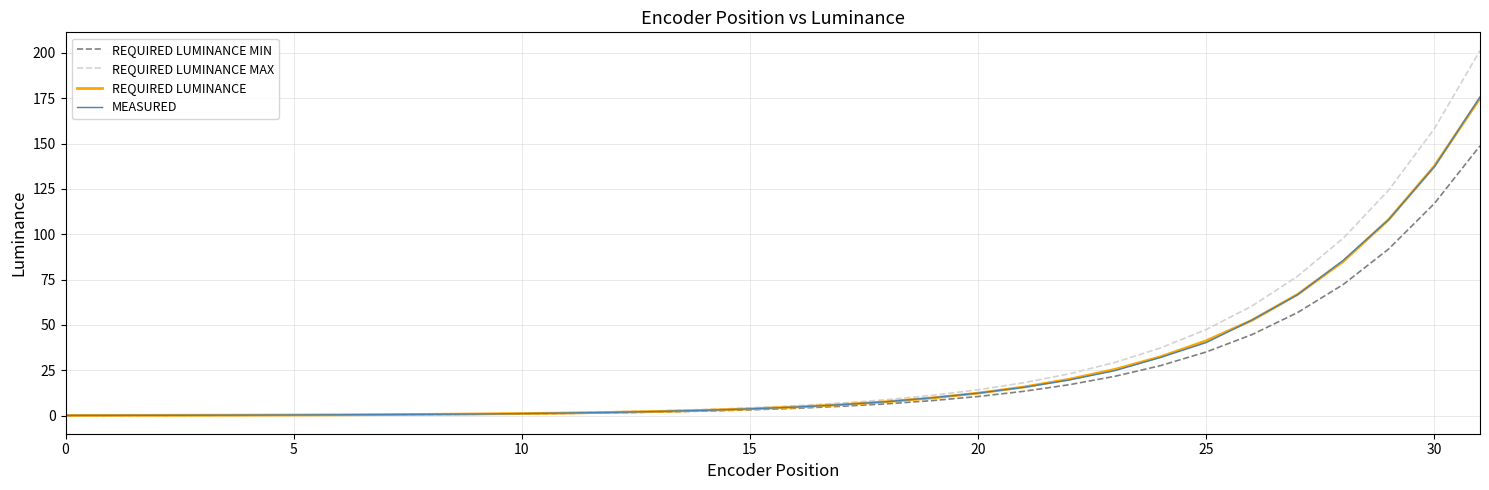

Which series has the largest range (max minus min)?

REQUIRED LUMINANCE MAX